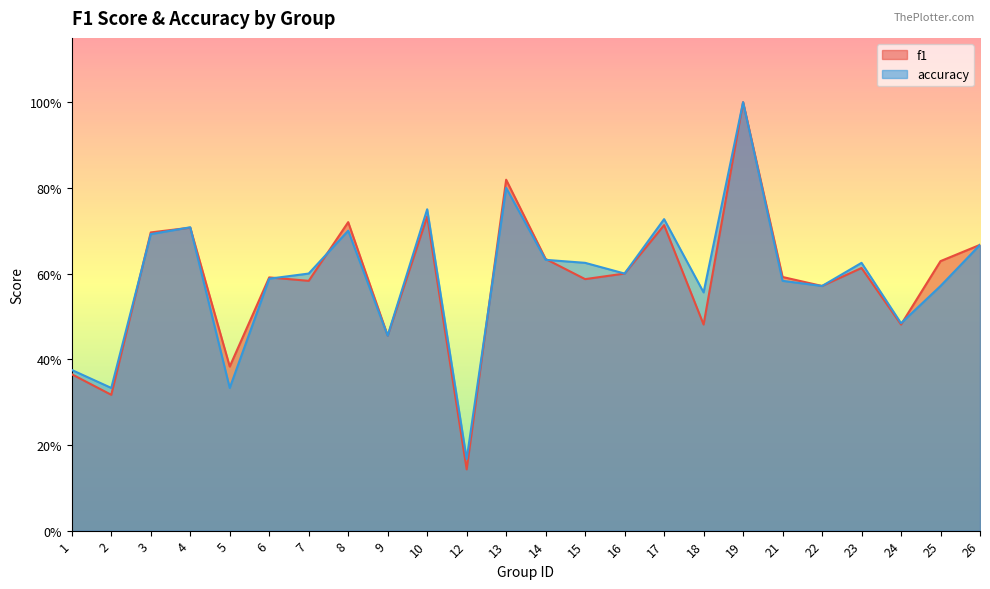

Which series has the largest range (max minus min)?

f1